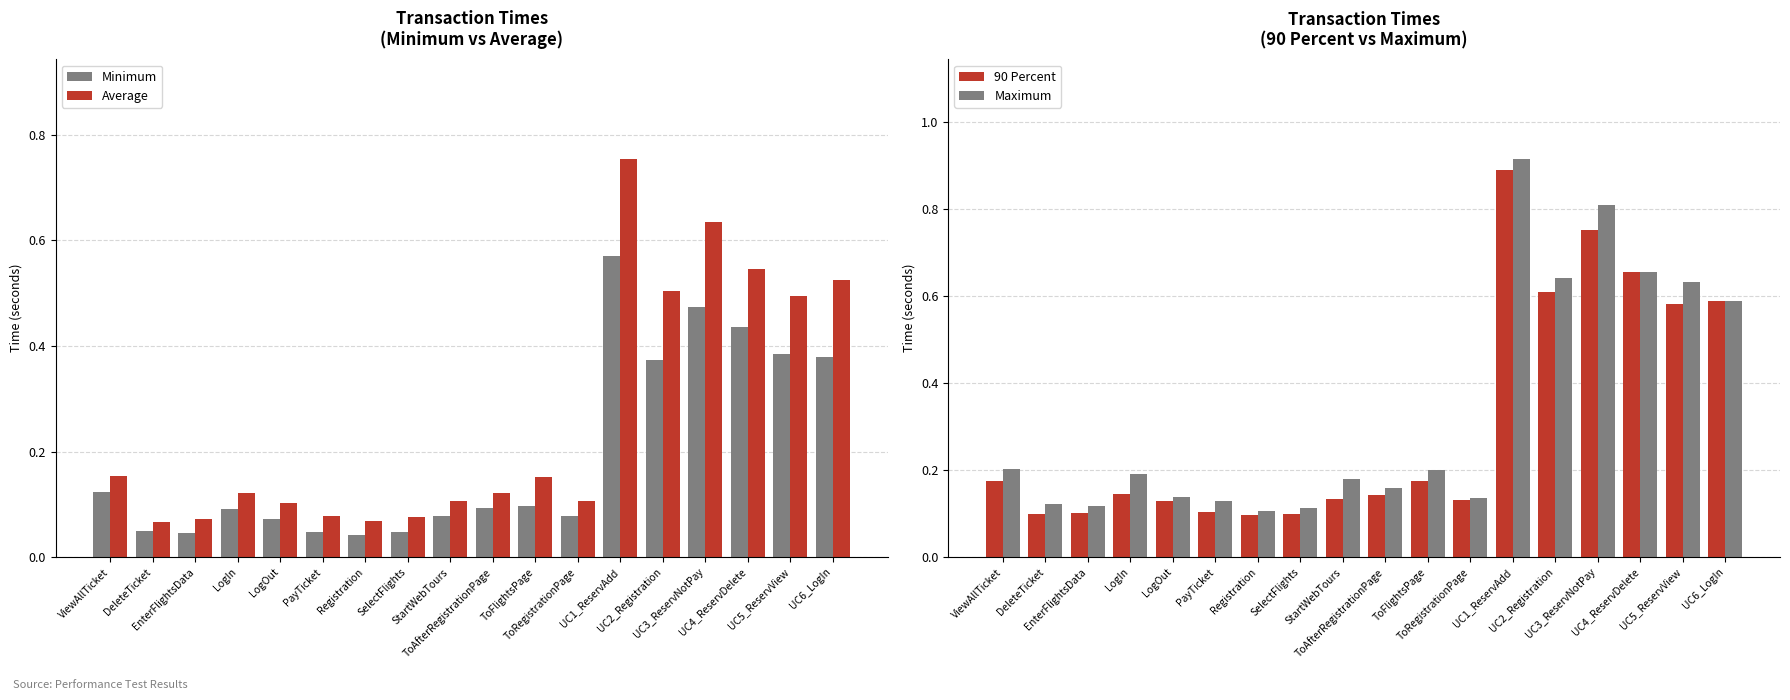

How many bars are there in total?

72